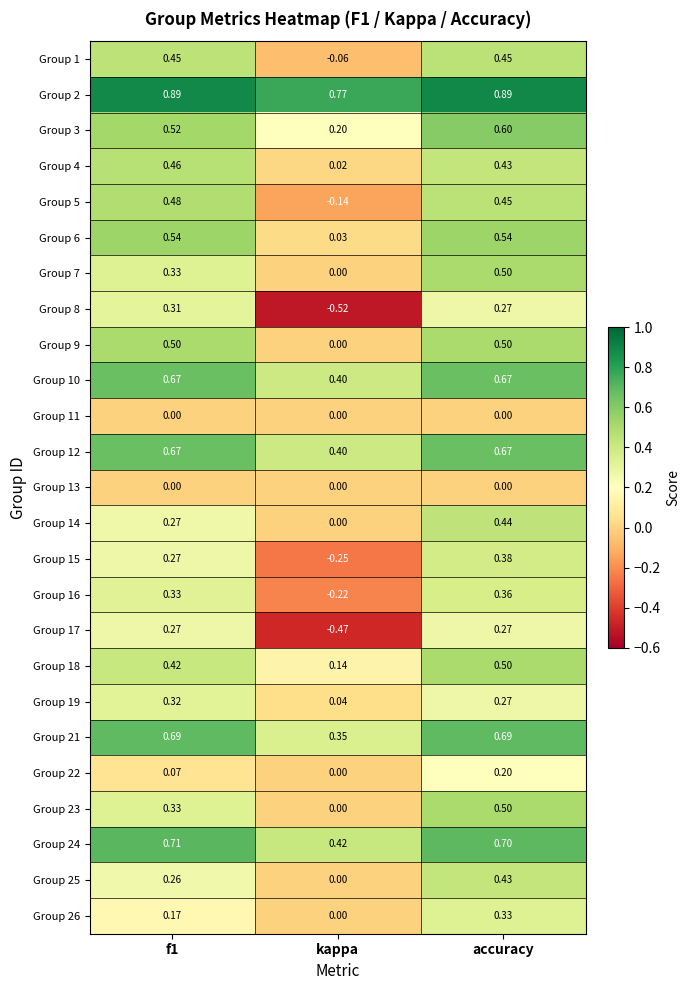

At which category does the chart reach its minimum across all series?

kappa